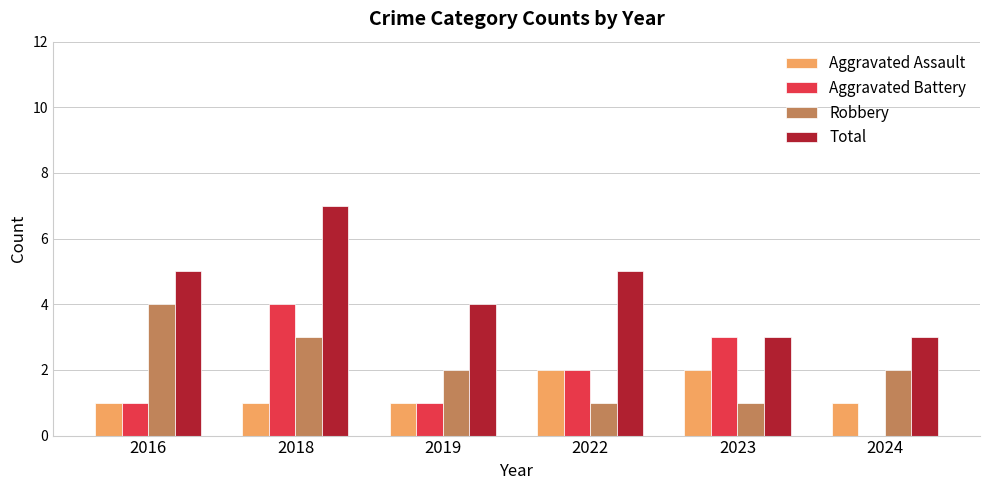

What is the average value of the Robbery series?

2